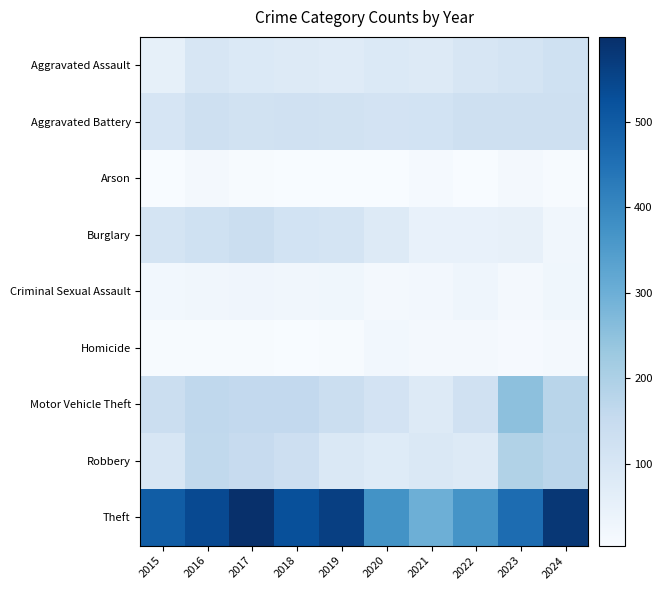

At 2023, list the series in order from smallest to largest.

Homicide, Arson, Criminal Sexual Assault, Burglary, Aggravated Assault, Aggravated Battery, Robbery, Motor Vehicle Theft, Theft